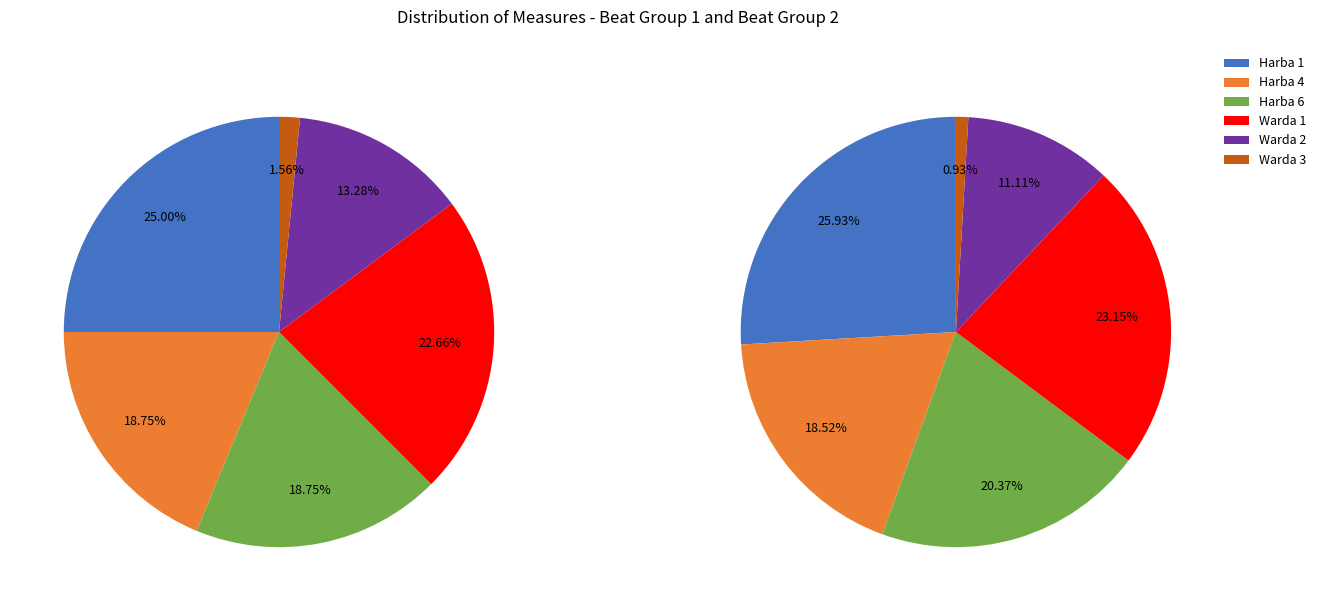

At 7, list the series in order from largest to smallest.

Harba 1, Warda 1, Harba 4, Harba 6, Warda 2, Warda 3